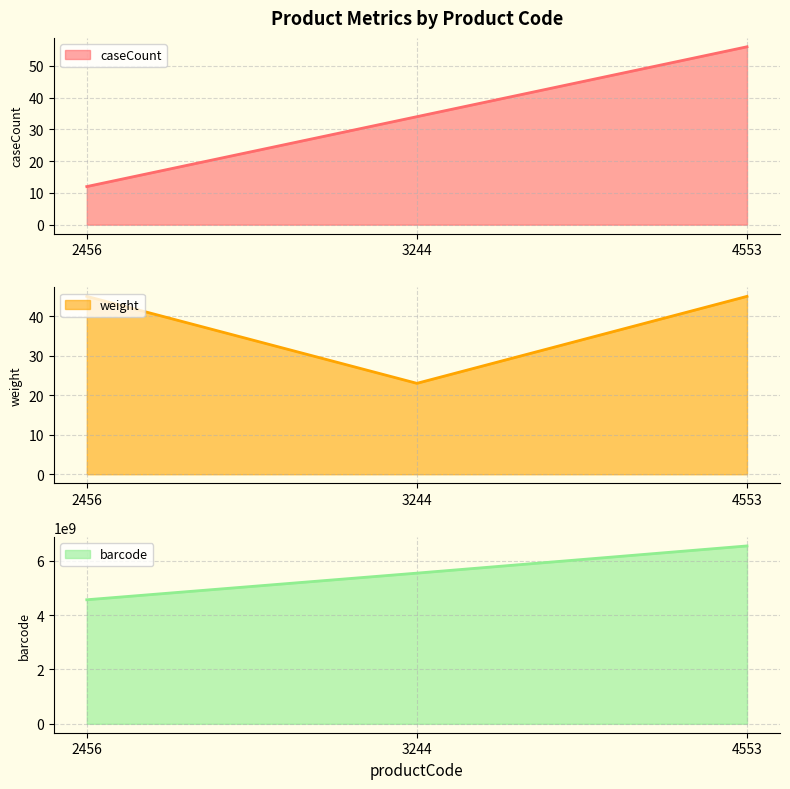

Between 3244 and 2456, which is larger?

3244